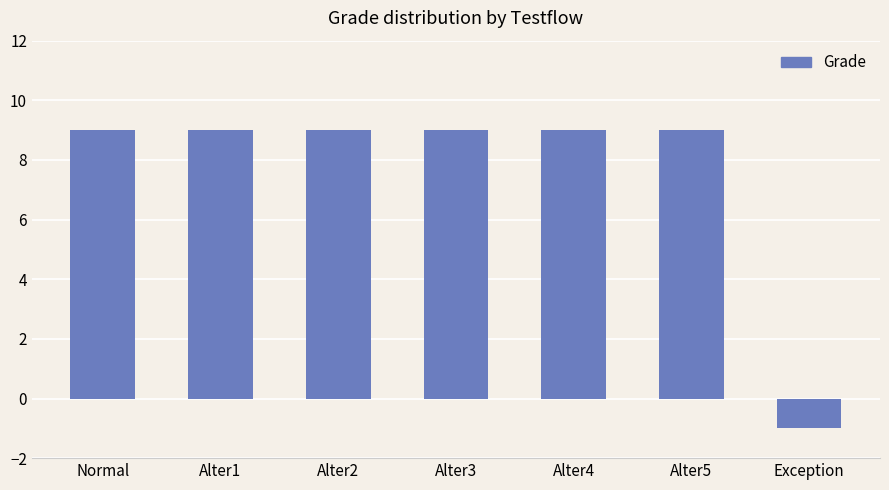

Which category has the lowest value across all series?

Exception